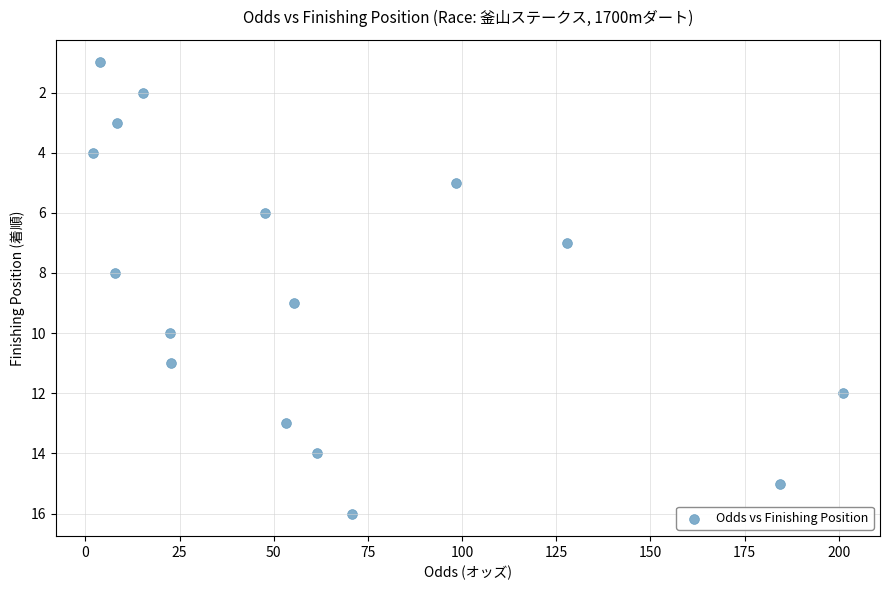

What is the range of Y values (max minus min)?

15